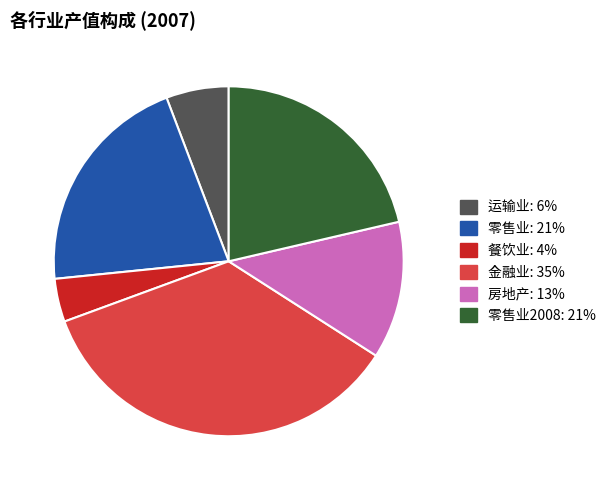

Does any single category account for the majority?

No